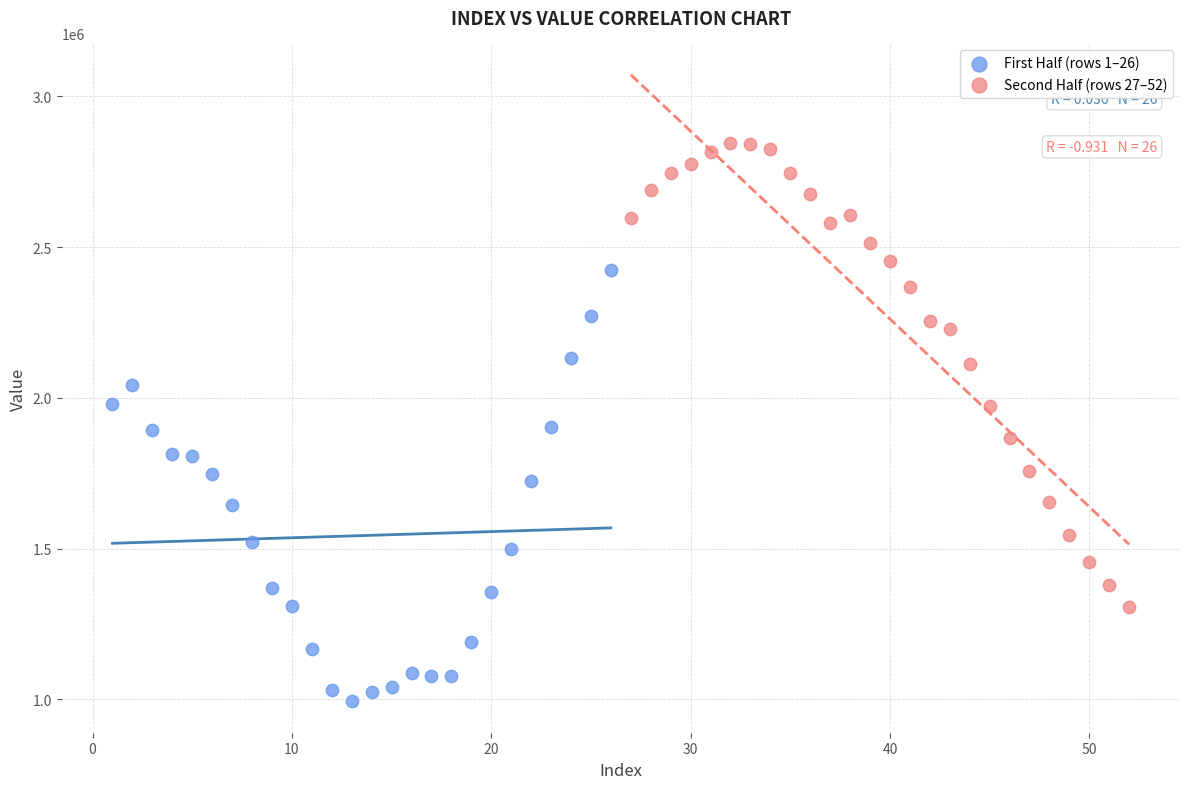

Which series contains the highest Y value?

Second Half (rows 27–52)